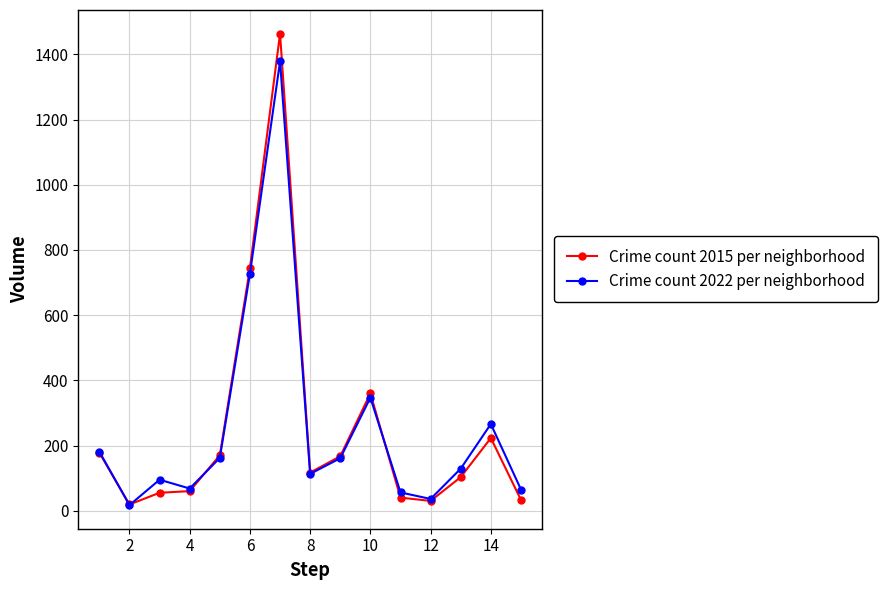

Which series has the widest spread of values?

Crime count 2015 per neighborhood